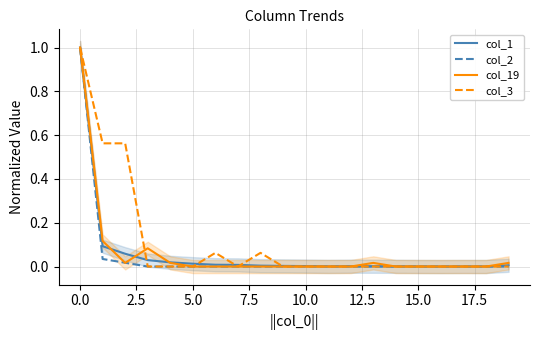

Rank the series by their maximum value, from highest to lowest.

col_1, col_2, col_19, col_3